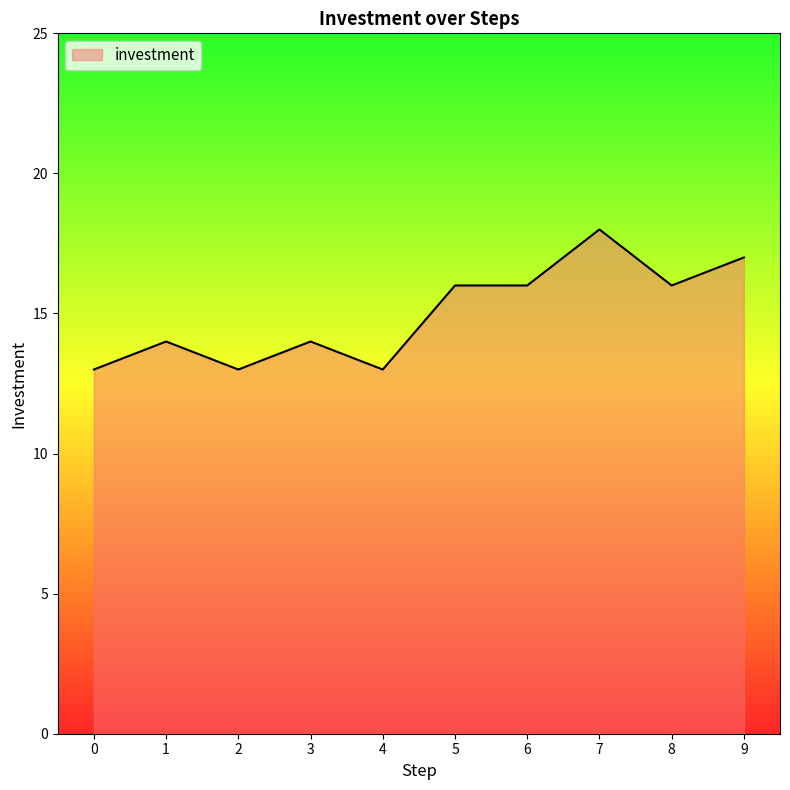

What is the change in value from 1 to 4?

-1